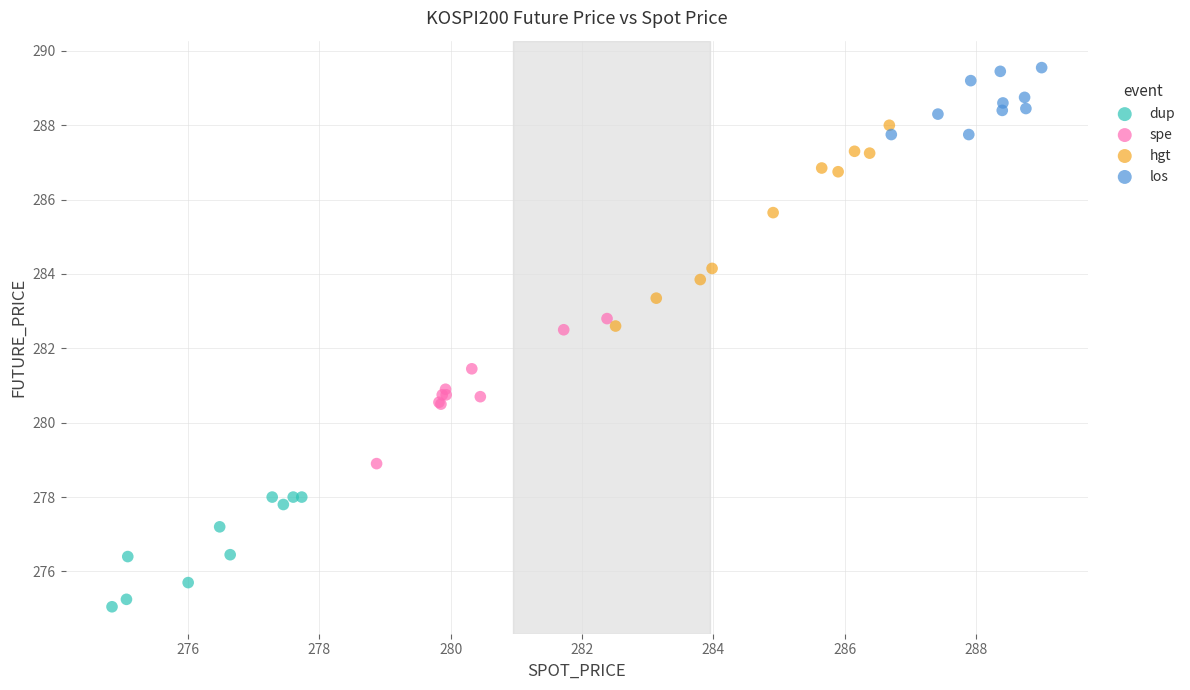

Which series has the widest spread of Y values?

hgt